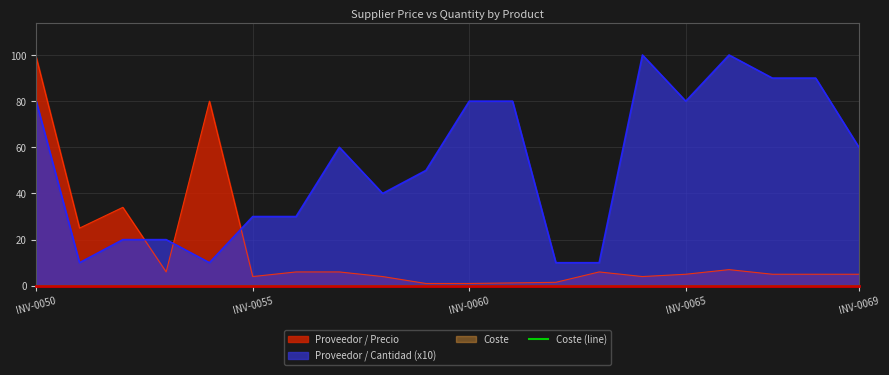

At how many categories does at least one series exceed 93?

3